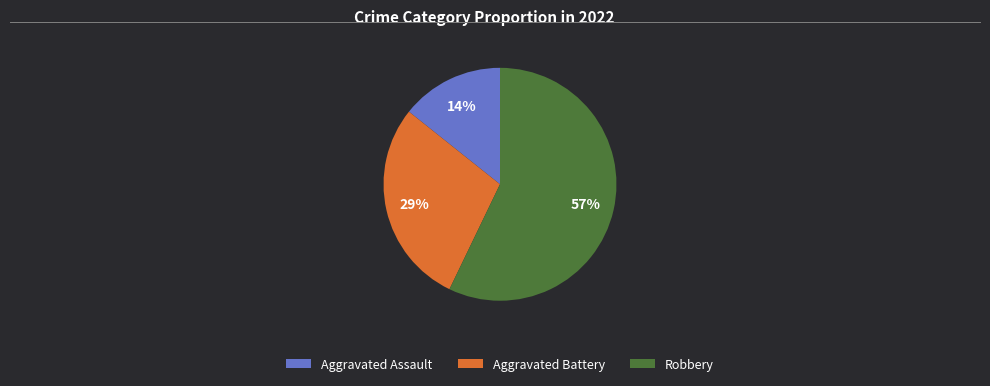

To the nearest percent, what is the average slice percentage?

33%